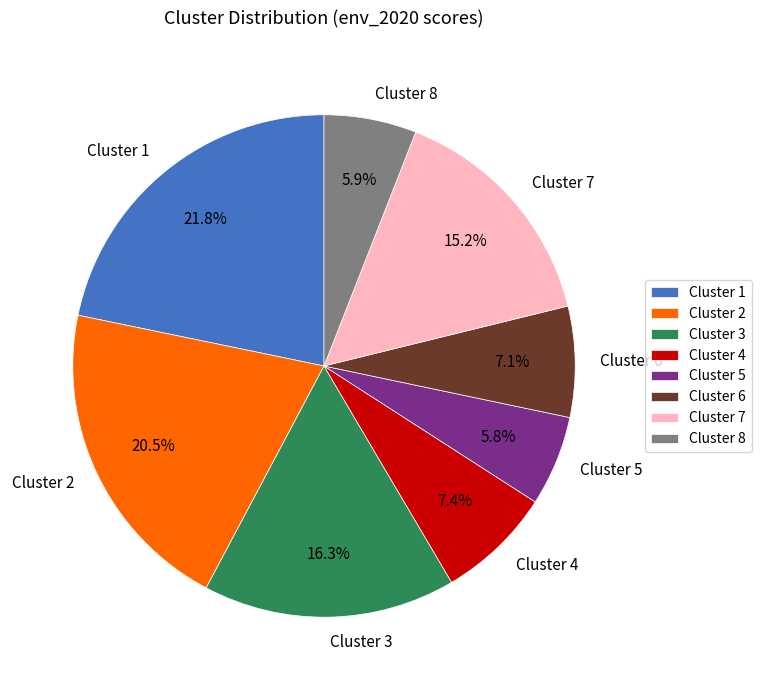

How many segments does this pie chart have?

8